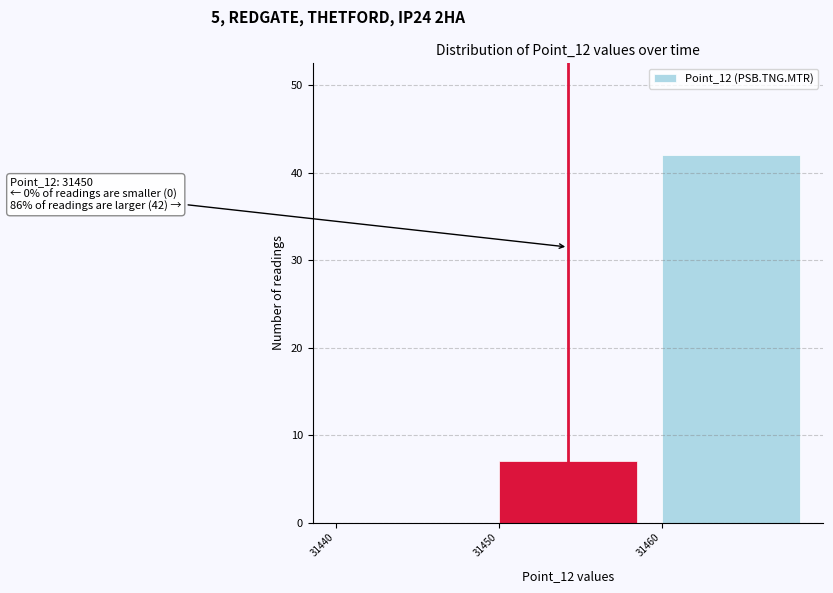

Over which range of the x-axis is the bar tallest?

31460 to 31470